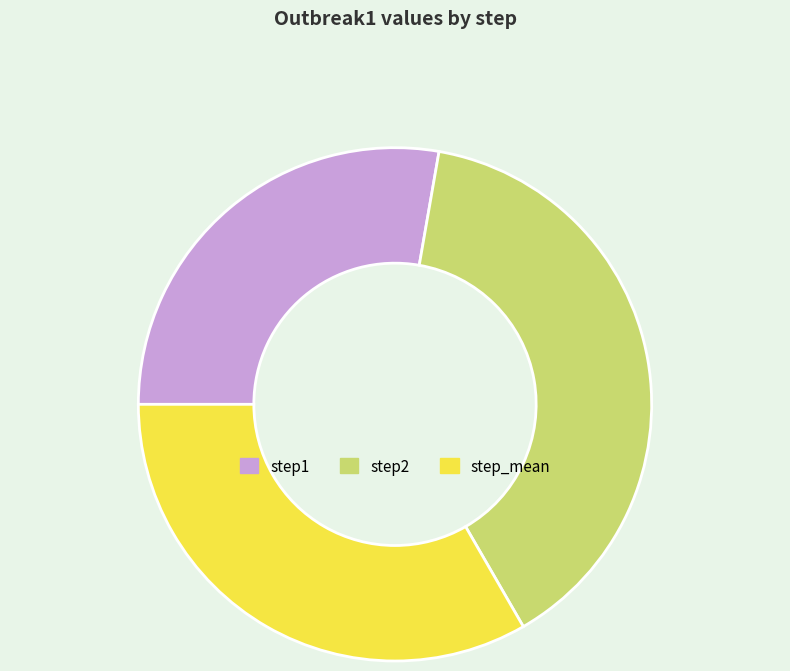

Does step2 represent more than half of the total?

No